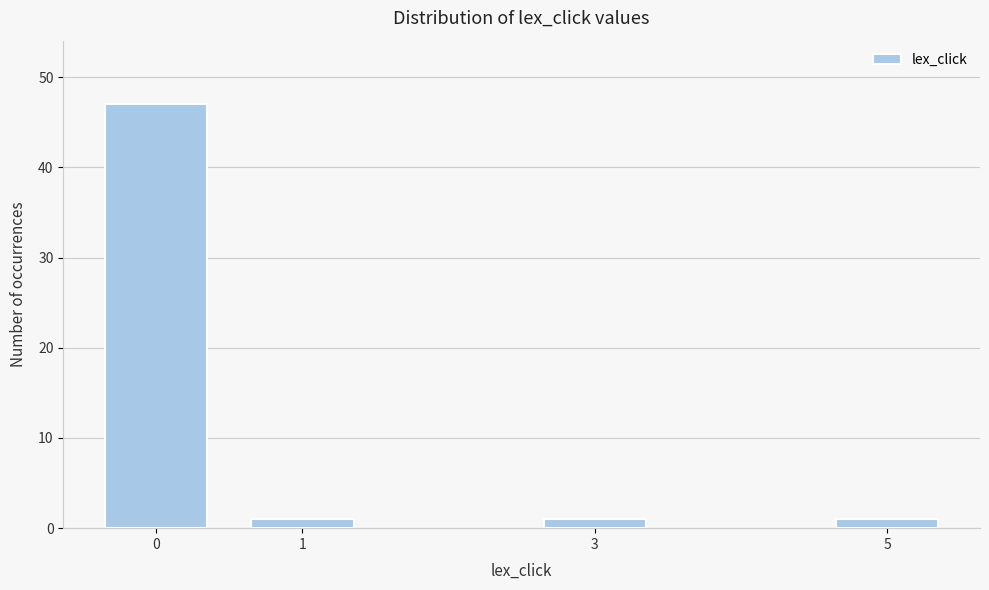

Reading left to right, what are all the values shown in this chart?

47	1	1	1